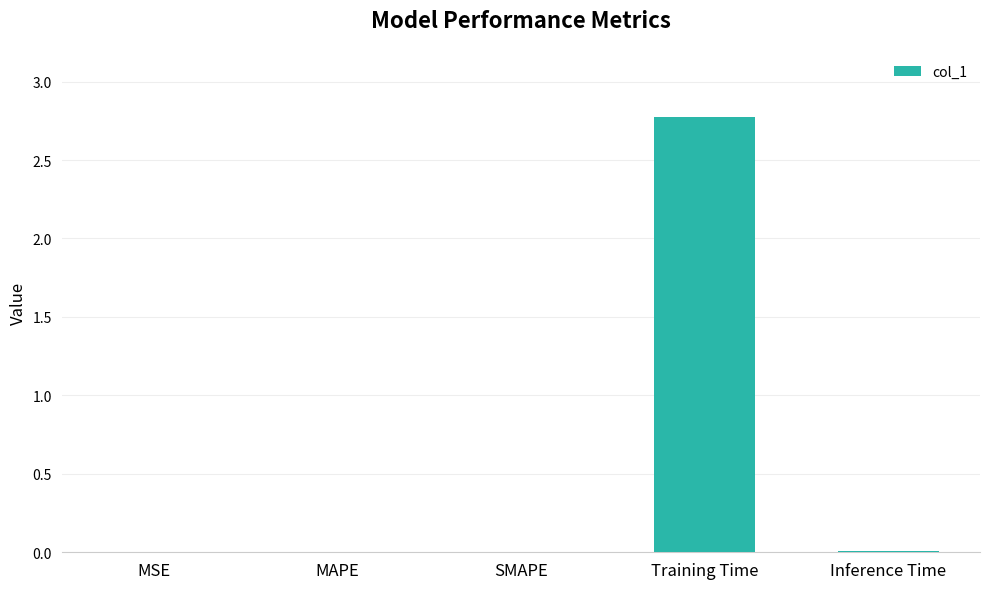

Are the bars grouped side by side (vs. stacked)?

No